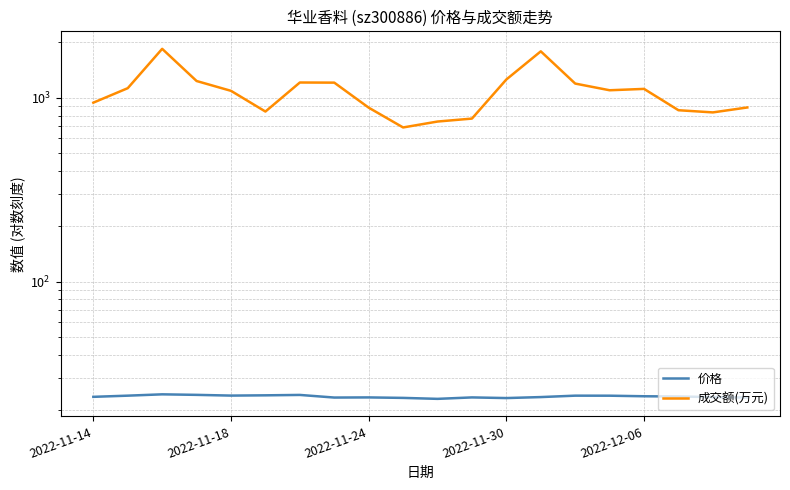

Which series has the largest range (max minus min)?

成交额(万元)